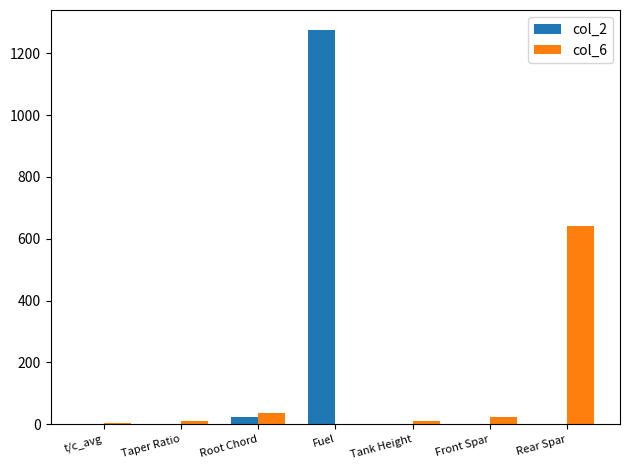

At which label does col_2 reach its peak?

Fuel